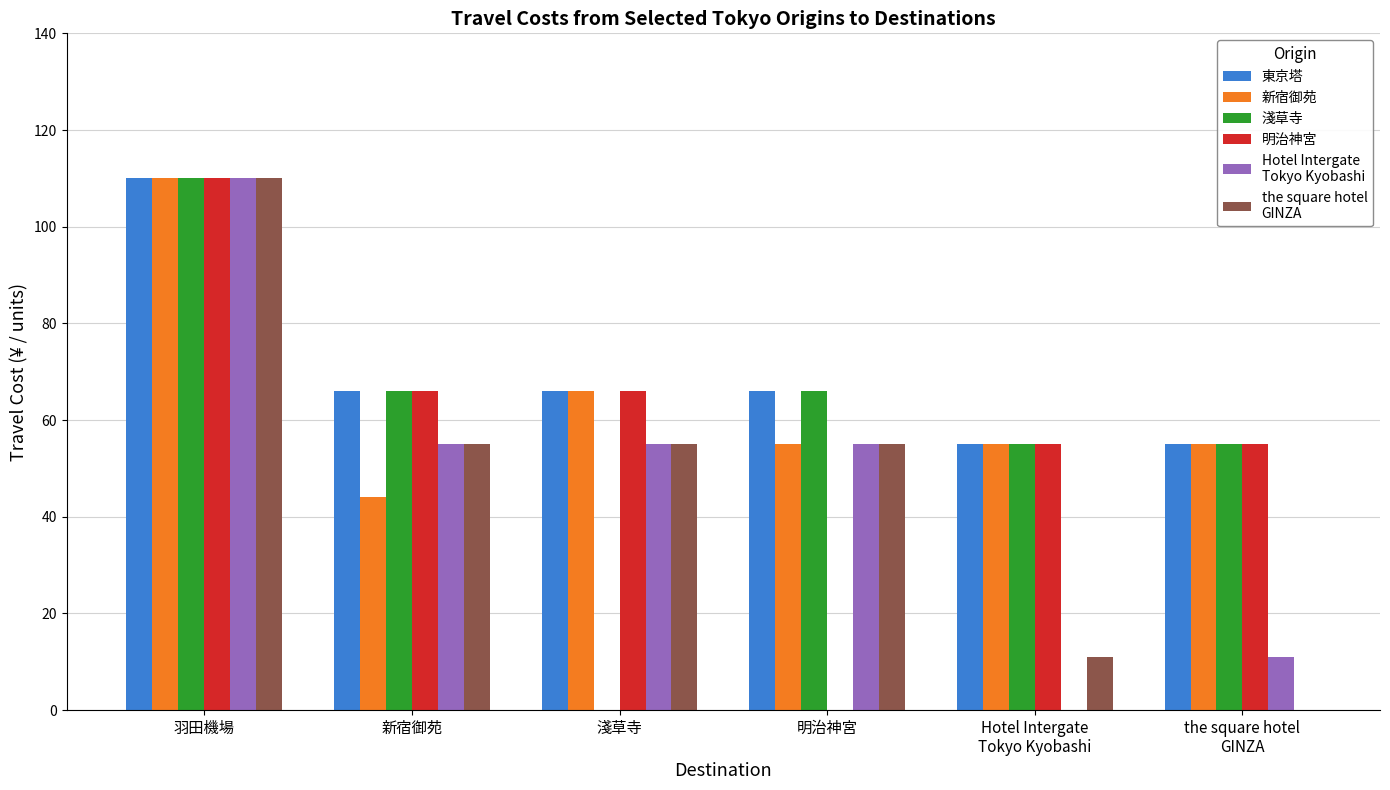

What is the total value across all series at 淺草寺?

308